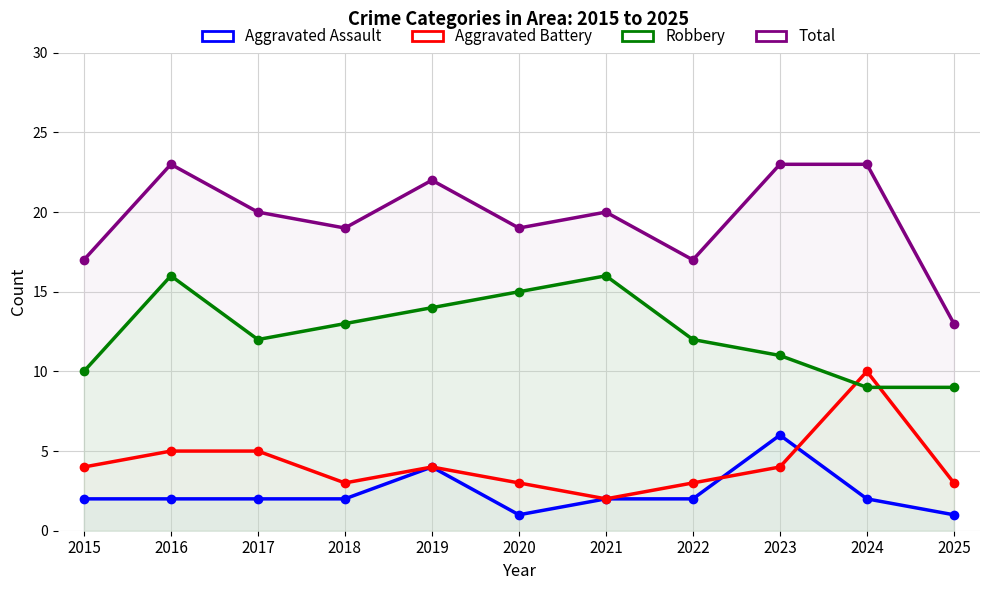

How many lines are shown in the chart?

4